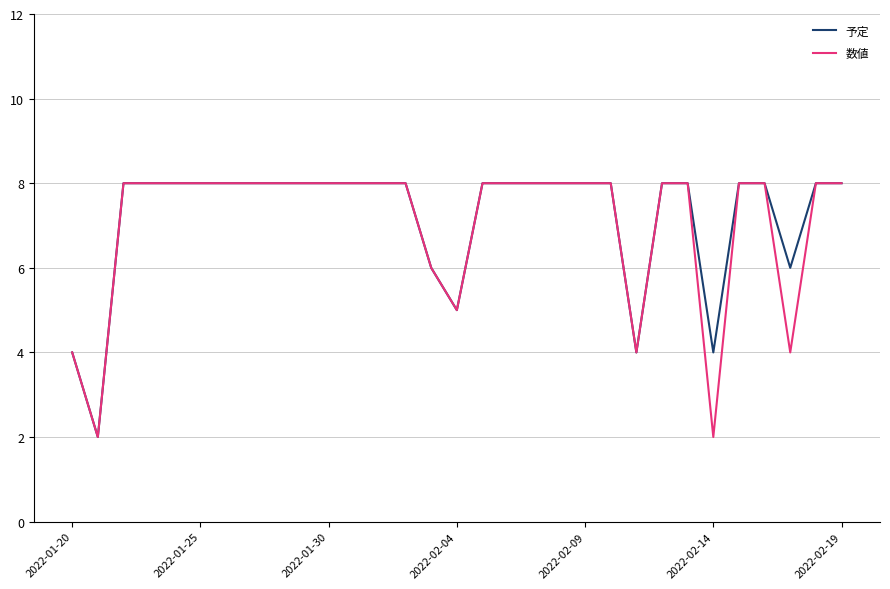

List the series in order of their overall mean, highest first.

予定, 数値